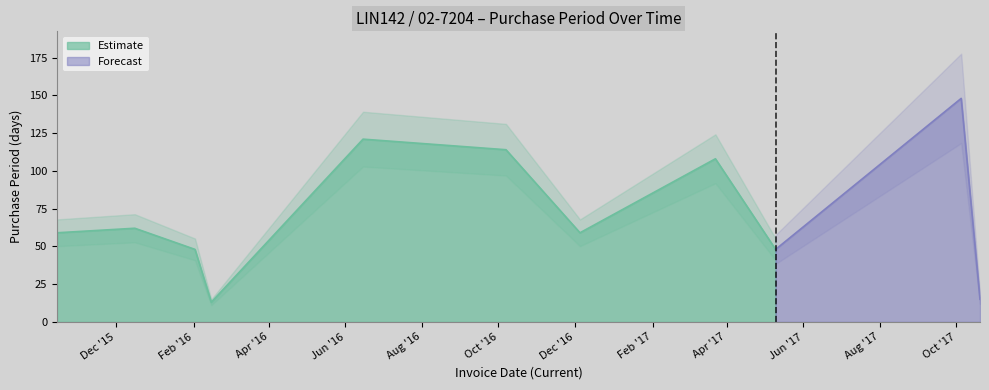

What is the sum of all values?

795